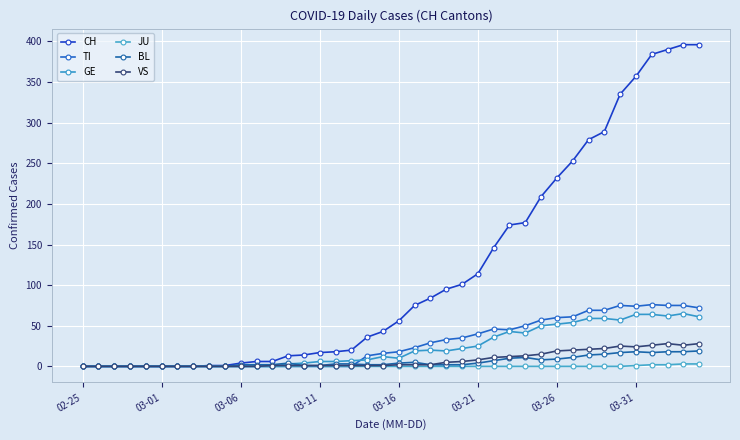

At how many categories does at least one series exceed 95?

16